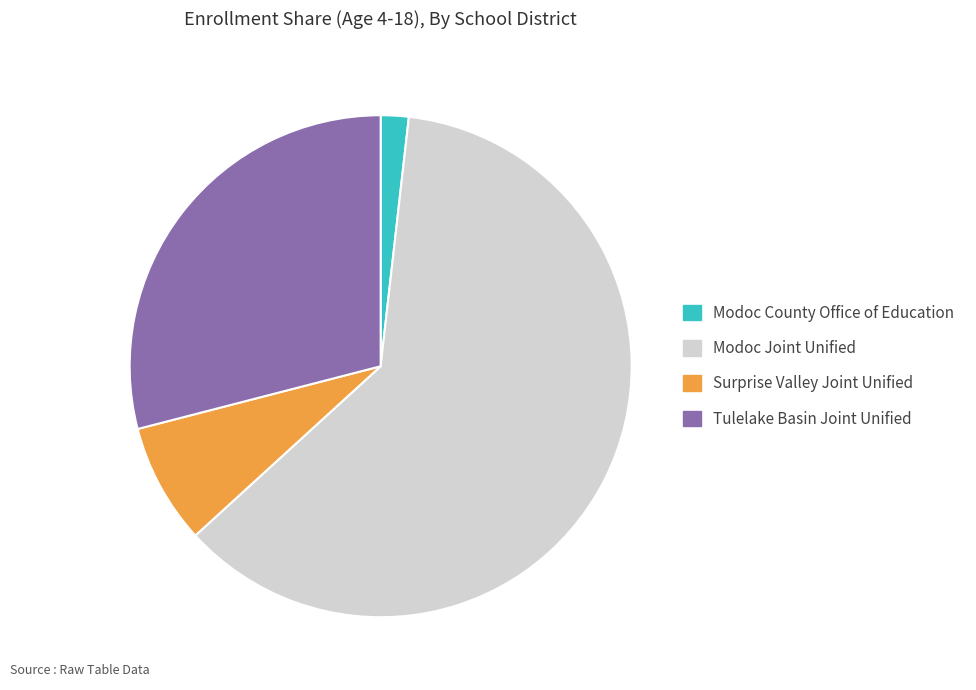

Which category has the smallest portion of the pie?

Modoc County Office of Education